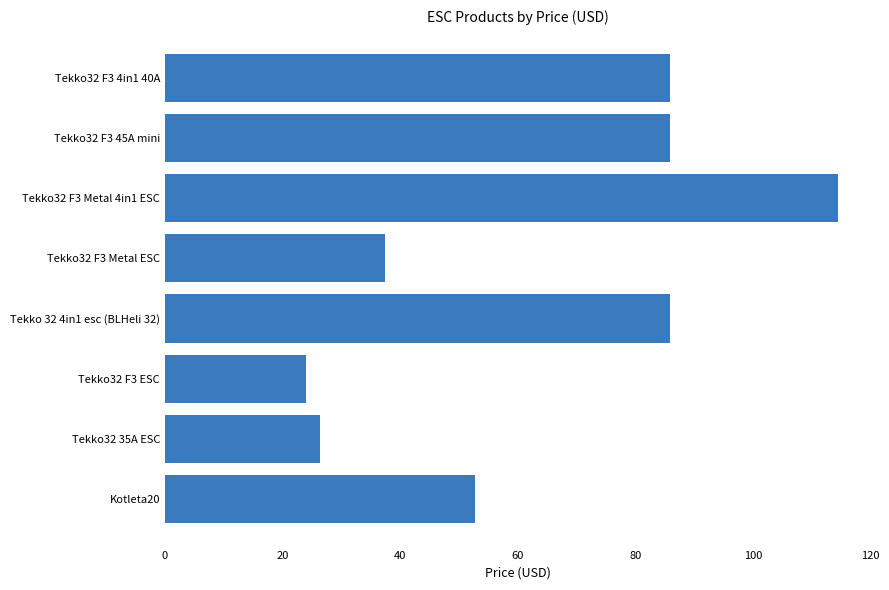

Reading top to bottom, what are all the values shown in this chart?

Tekko32 F3 4in1 40A=85.8	Tekko32 F3 45A mini=85.8	Tekko32 F3 Metal 4in1 ESC=114.4	Tekko32 F3 Metal ESC=37.4	Tekko 32 4in1 esc (BLHeli 32)=85.8	Tekko32 F3 ESC=24.0	Tekko32 35A ESC=26.4	Kotleta20=52.8